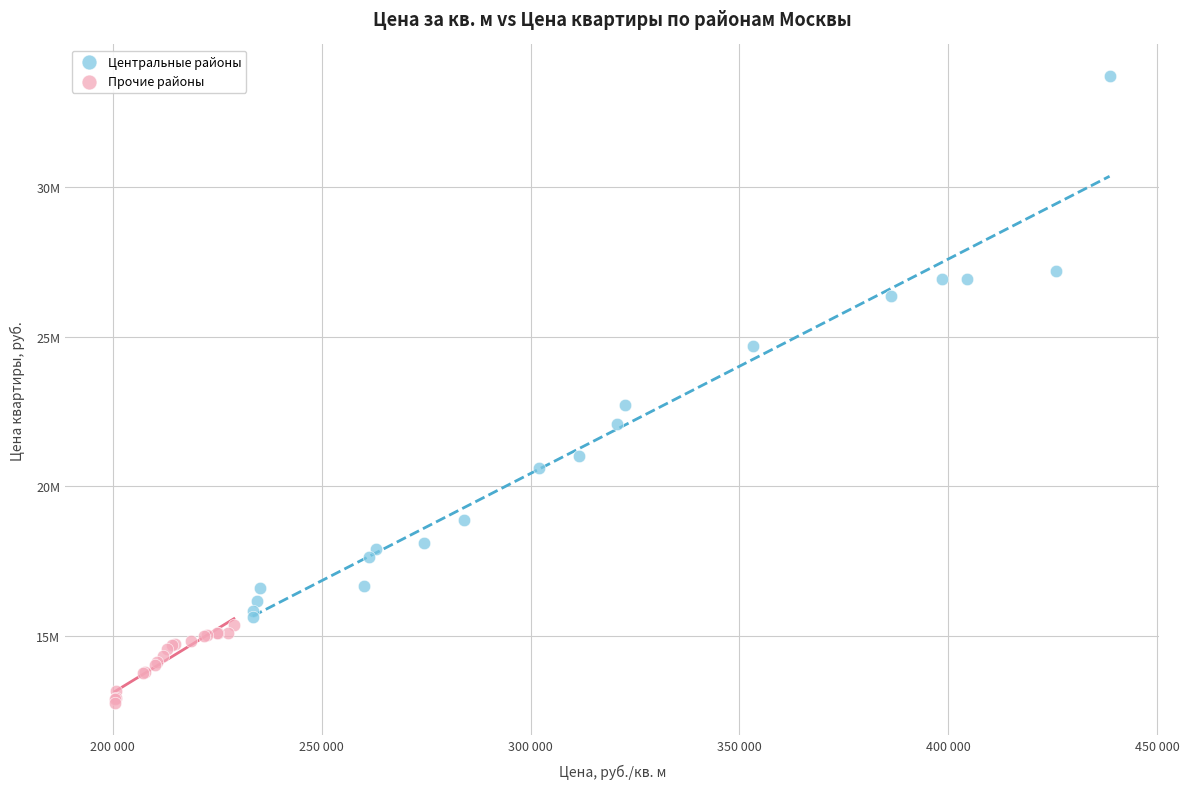

What are all the series names shown in the legend?

Центральные районы, Прочие районы